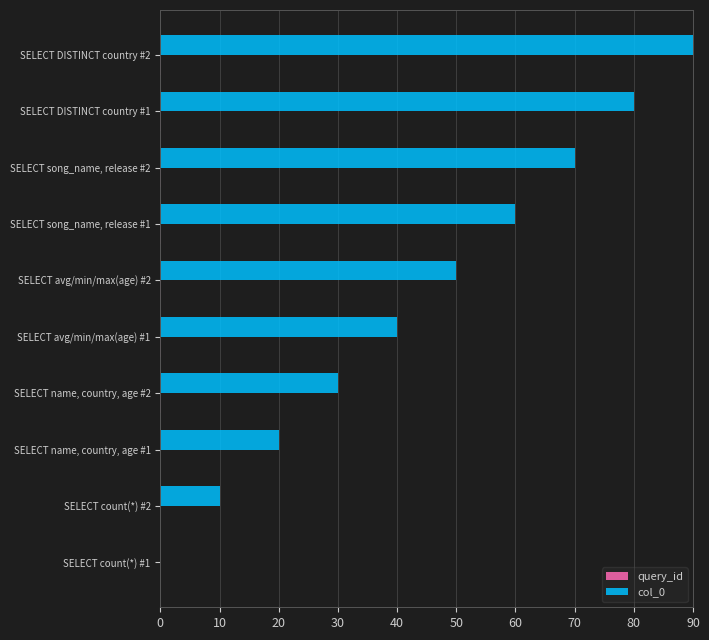

At which category is the sum across all series the highest?

SELECT DISTINCT country #2